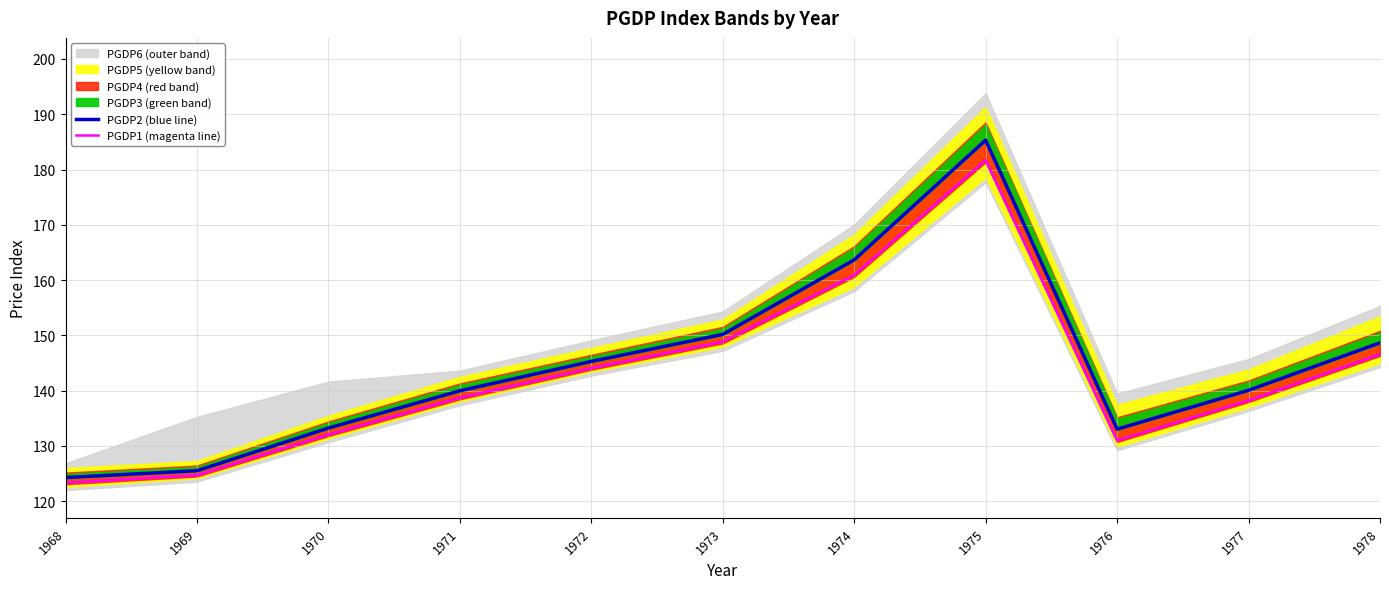

What is the value of the PGDP2 point at the 8th from the left?

185.3